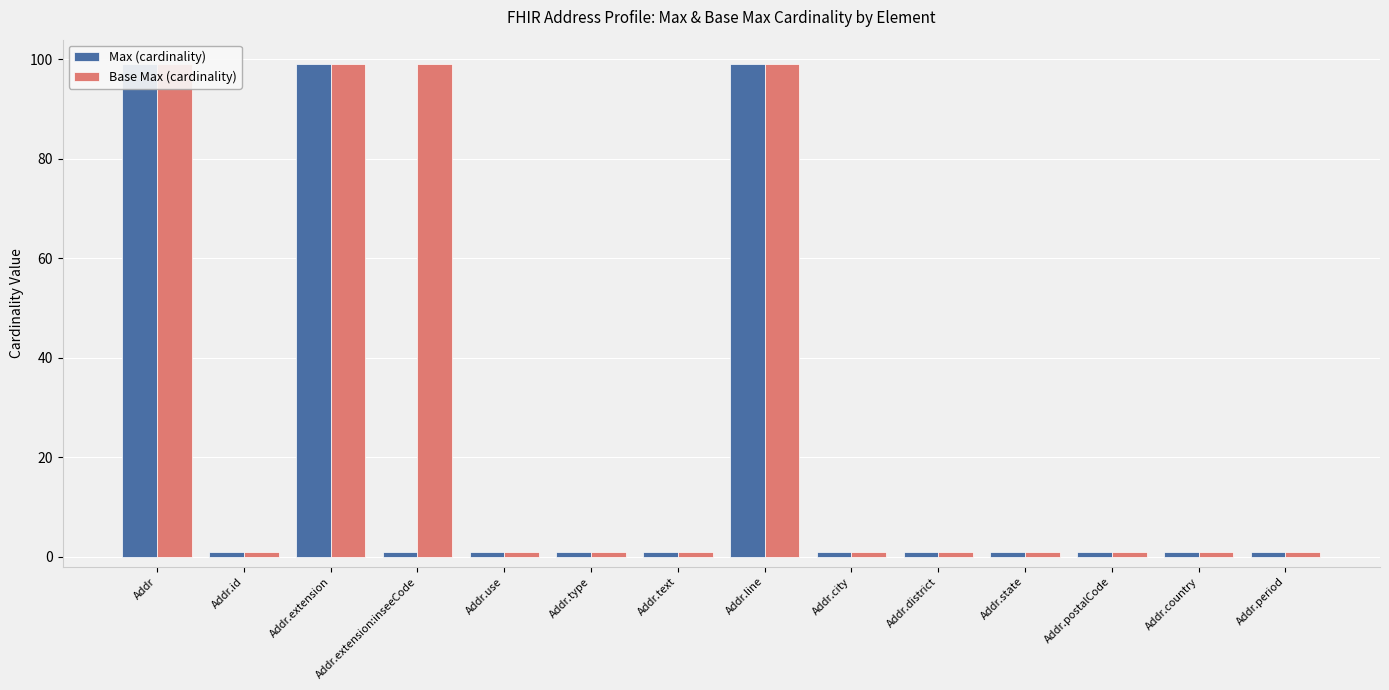

Reading right to left, transcribe all the data shown in this chart.

Max (cardinality): 1	1	1	1	1	1	99	1	1	1	1	99	1	99
Base Max (cardinality): 1	1	1	1	1	1	99	1	1	1	99	99	1	99